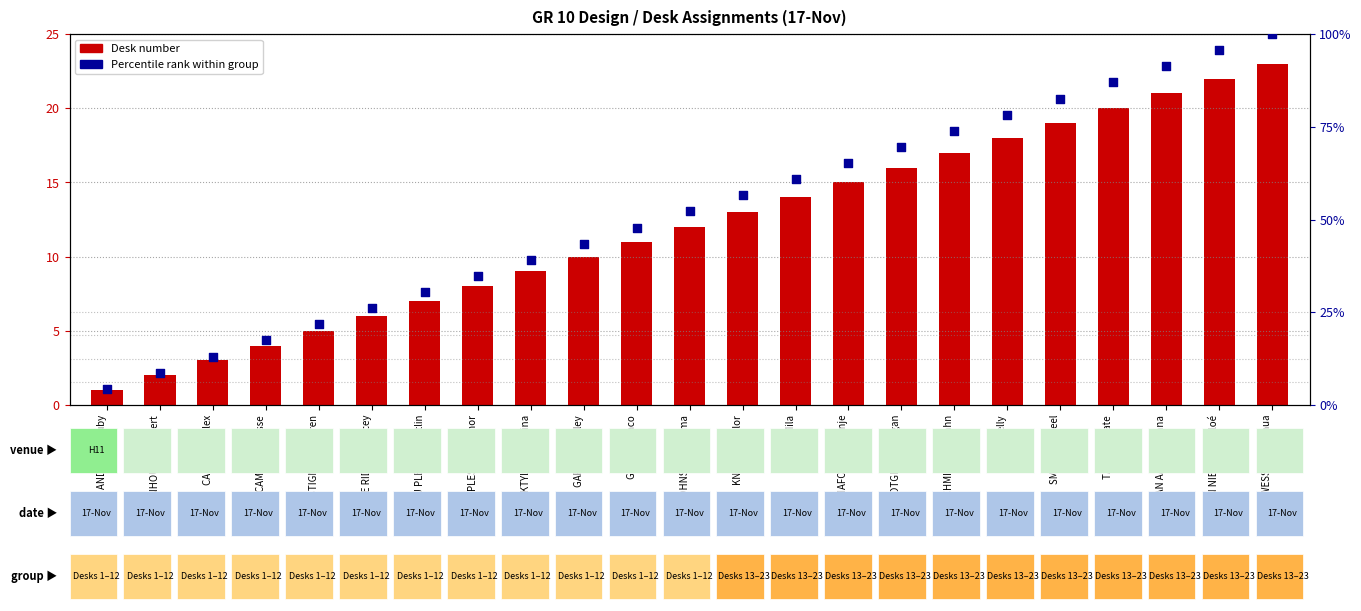

At how many categories does at least one series exceed 48?

12